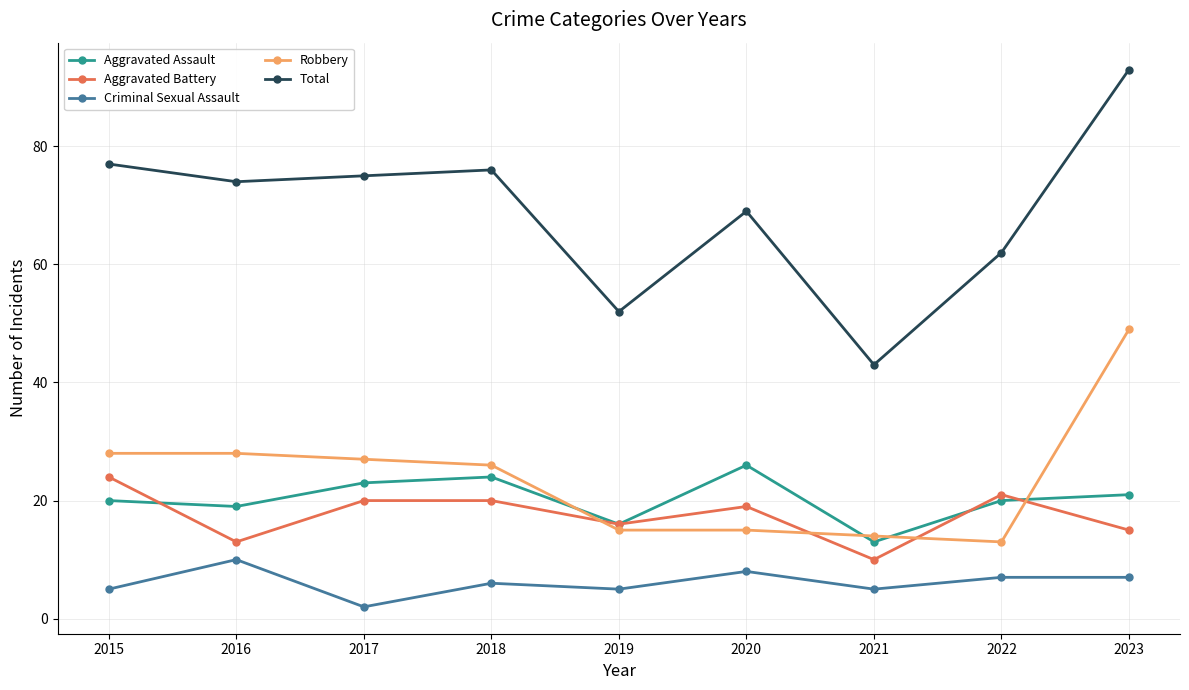

At which category is the sum across all series the highest?

2023